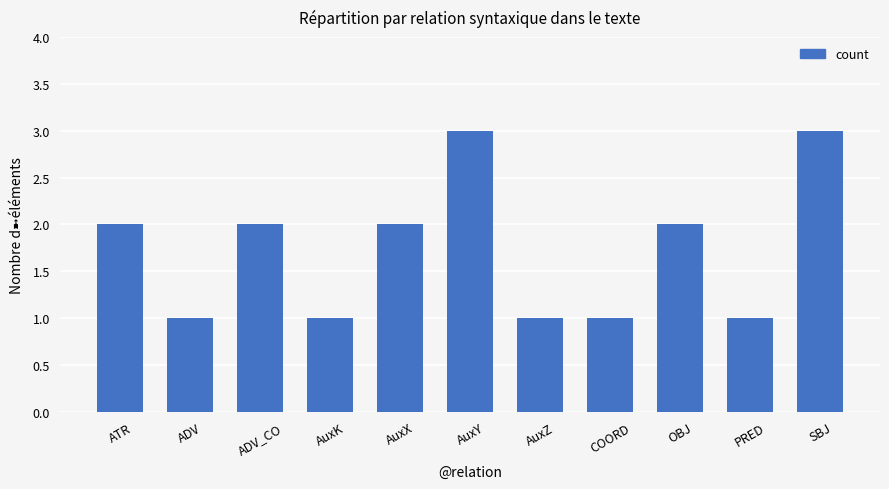

What is the greatest value displayed?

3